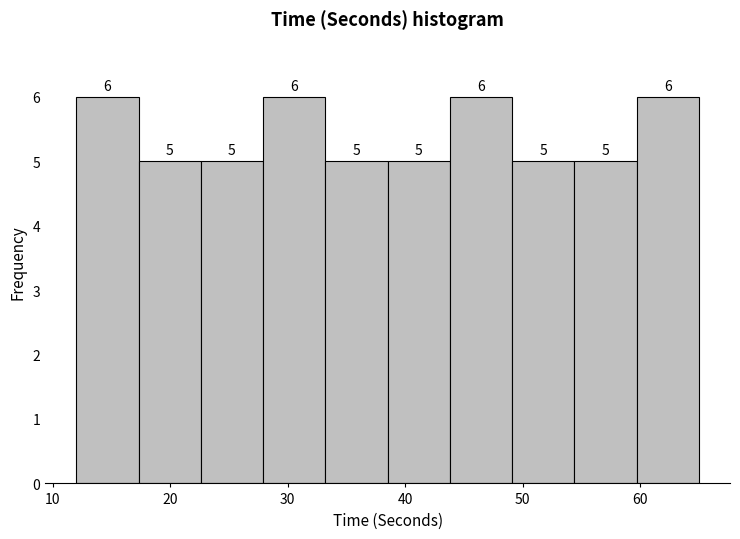

What is the height of the bar covering 33.2 to 38.5 on the x-axis? The bar edges are not printed on the chart, so give them approximately, as read against the axis.

5